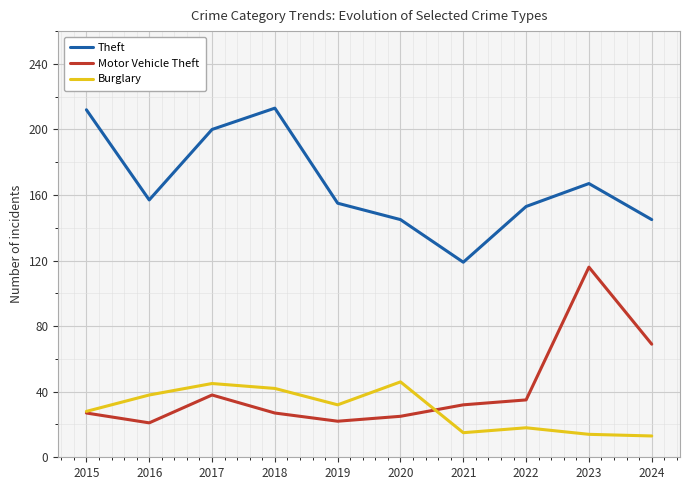

What is the minimum value shown in the chart?

13